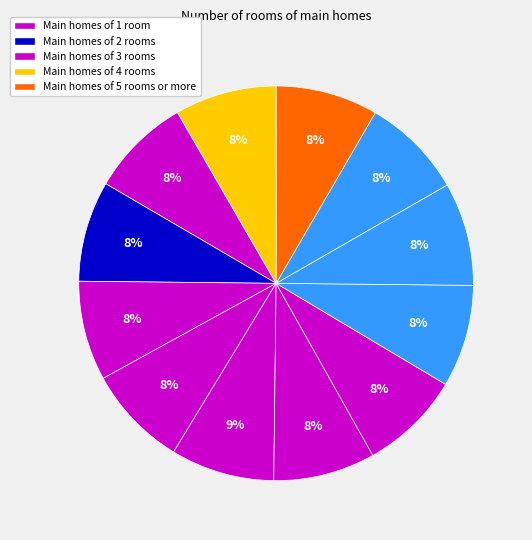

How many slices are in this pie chart?

12